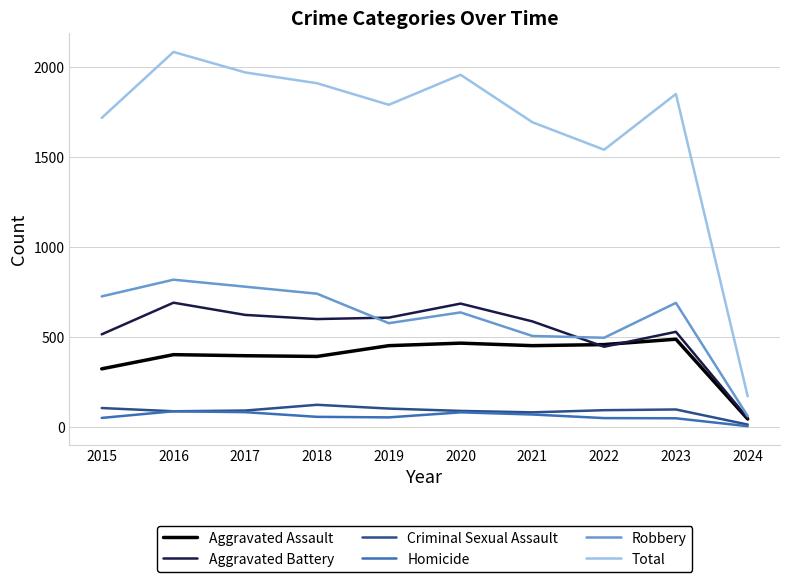

At which label is Aggravated Assault closest to 266?

2015